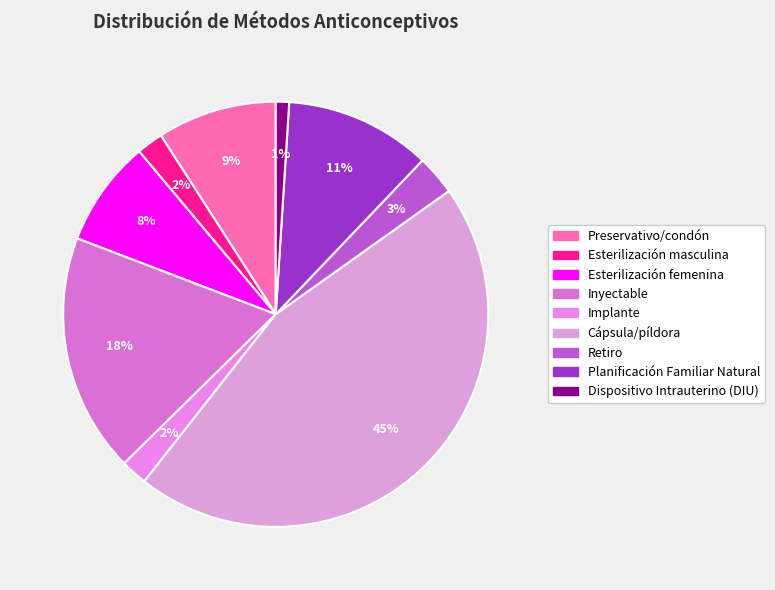

Rank the categories by value from lowest to highest.

Dispositivo Intrauterino (DIU), Esterilización masculina, Implante, Retiro, Esterilización femenina, Preservativo/condón, Planificación Familiar Natural, Inyectable, Cápsula/píldora